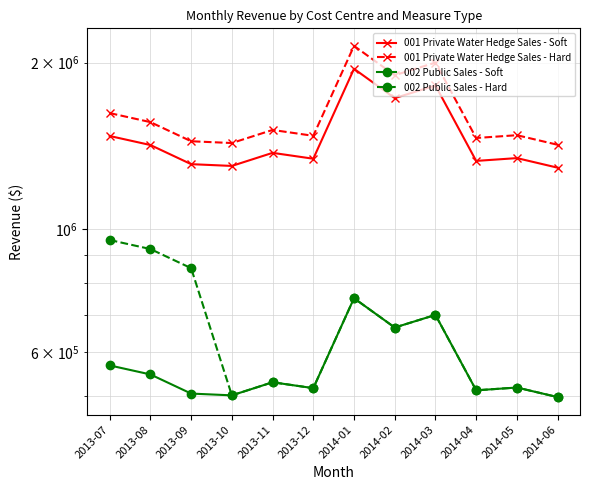

How many data points in 002 Public Sales - Hard are above 664187?

6